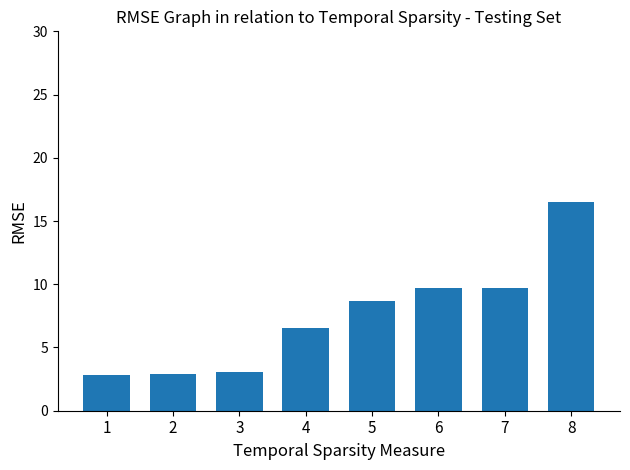

Approximately how many times larger is the value at 1 compared to 7?

0.3